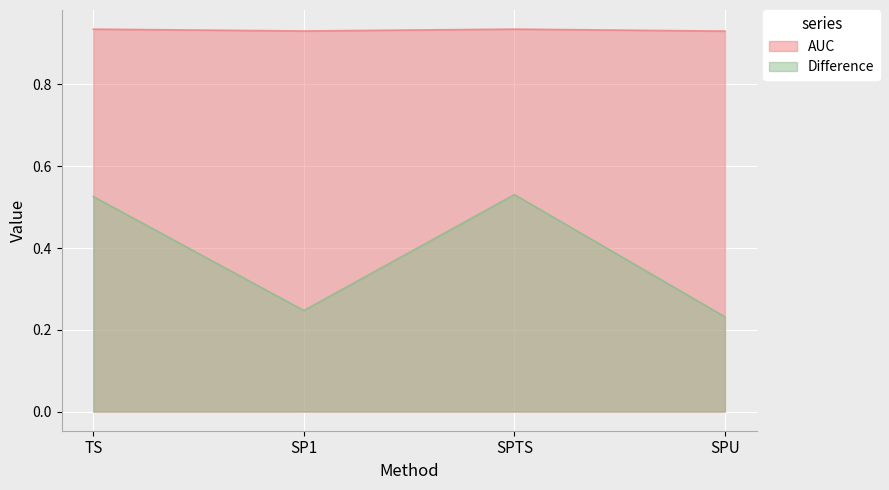

Rank the series by their average value, from highest to lowest.

AUC, Difference